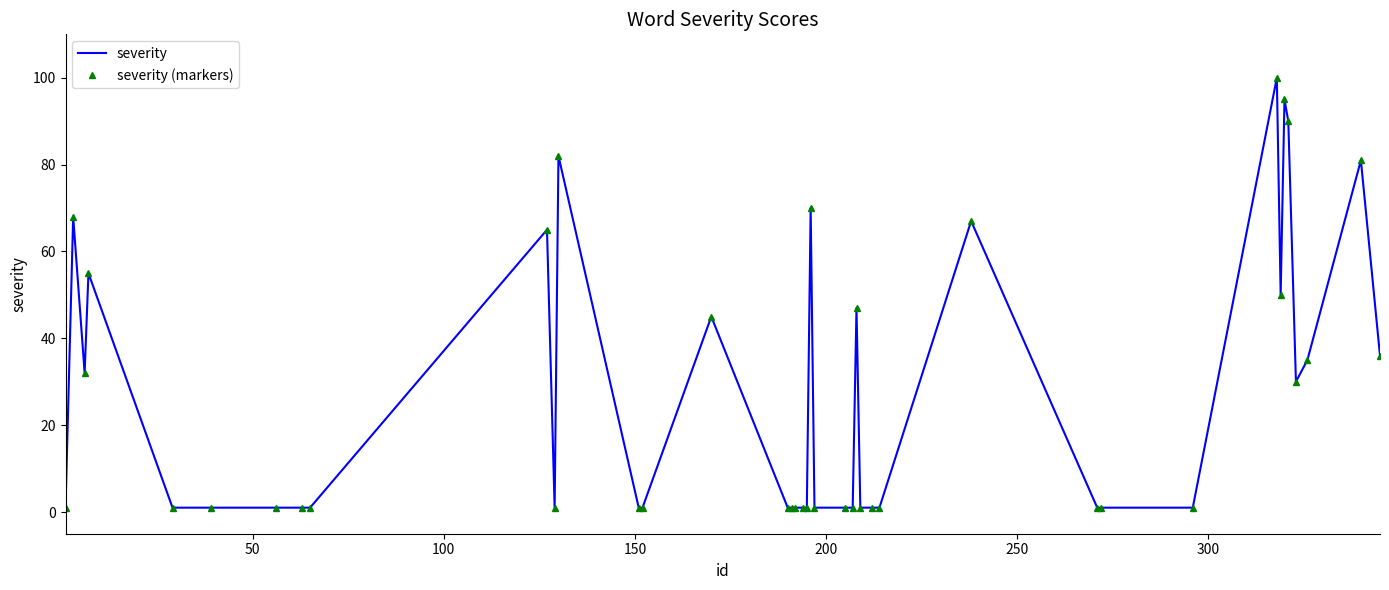

How many lines are shown in the chart?

2